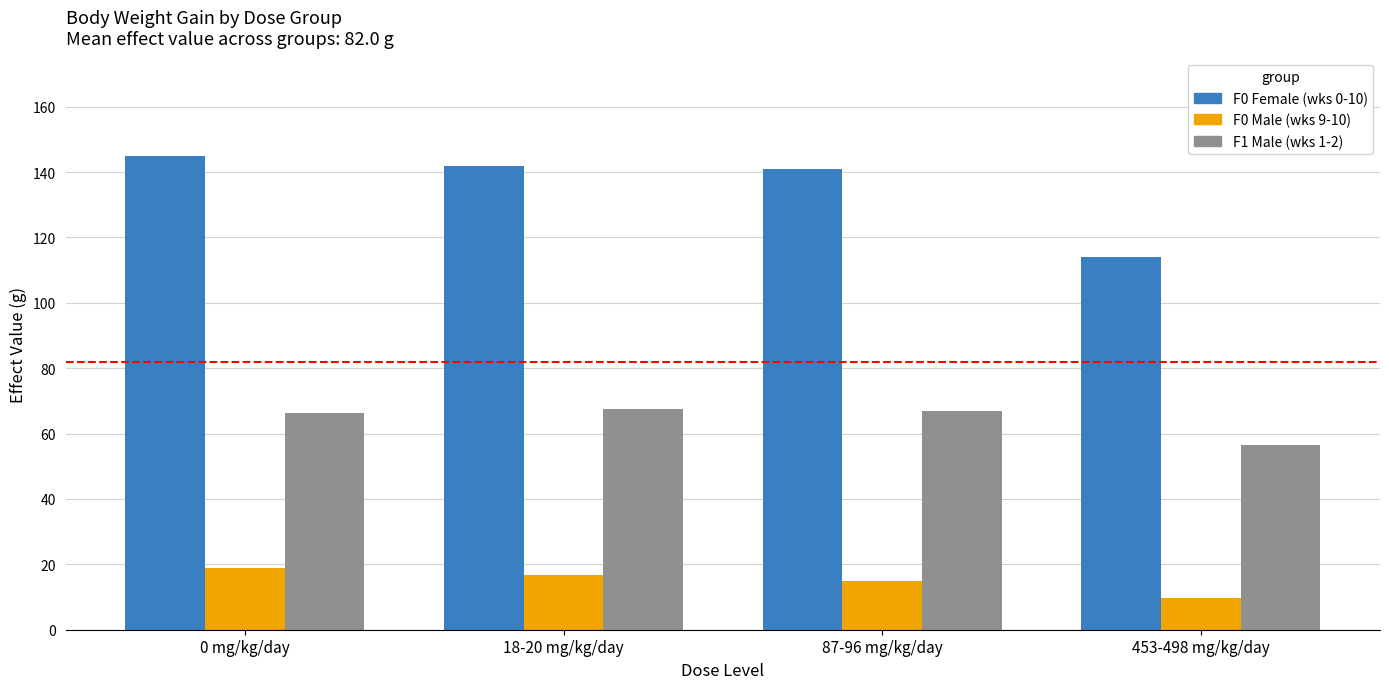

What is the maximum value shown in the chart?

144.9